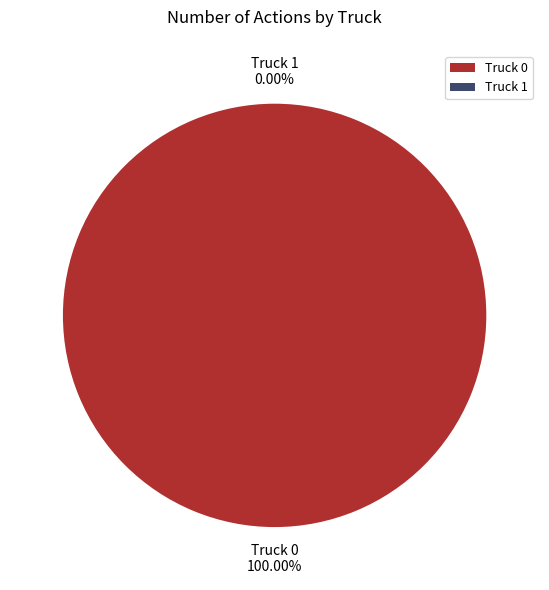

Which slice represents more than half of the pie?

Truck 0